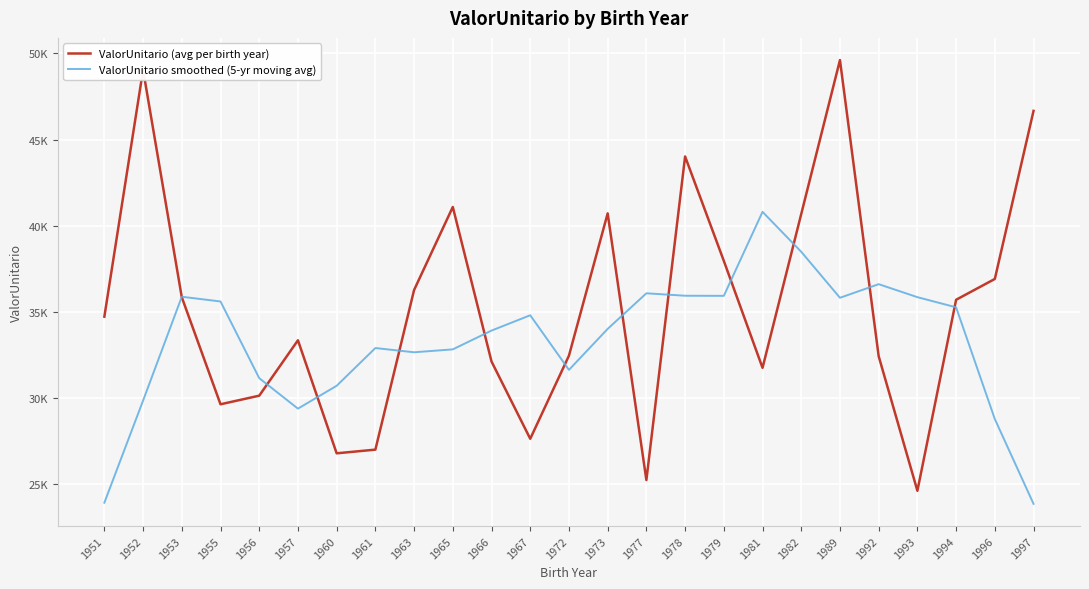

Reading left to right, extract all data points from this chart.

ValorUnitario (avg per birth year): 1951=34724.0	1952=49048.8	1953=35849.2	1955=29638.1	1956=30136.7	1957=33352.3	1960=26791.6	1961=27005.6	1963=36270.4	1965=41090.0	1966=32121.6	1967=27635.5	1972=32460.0	1973=40717.7	1977=25237.8	1978=44020.8	1979=37962.4	1981=31752.4	1982=40683.9	1989=49616.4	1992=32426.3	1993=24616.1	1994=35703.9	1996=36912.2	1997=46668.8
ValorUnitario smoothed (5-yr moving avg): 1951=23924.4	1952=29852.0	1953=35879.4	1955=35605.0	1956=31153.6	1957=29384.9	1960=30711.3	1961=32902.0	1963=32655.8	1965=32824.6	1966=33915.5	1967=34805.0	1972=31634.5	1973=34014.4	1977=36079.7	1978=35938.2	1979=35931.5	1981=40807.2	1982=38488.3	1989=35819.0	1992=36609.3	1993=35855.0	1994=35265.5	1996=28780.2	1997=23857.0